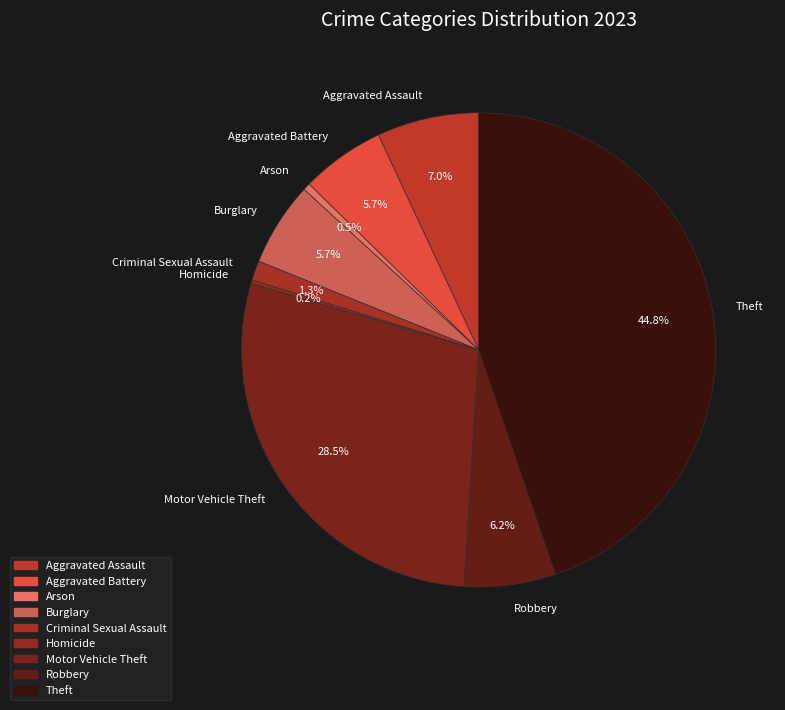

Between Aggravated Battery and Motor Vehicle Theft, which is larger?

Motor Vehicle Theft